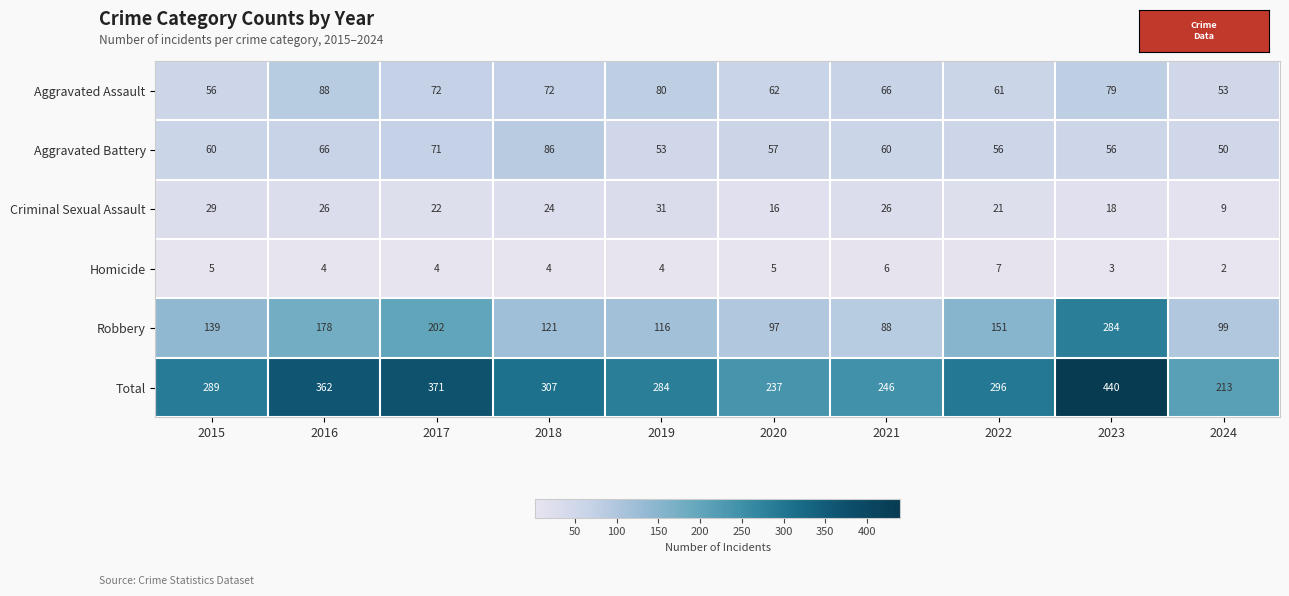

Which series has the largest range (max minus min)?

Total